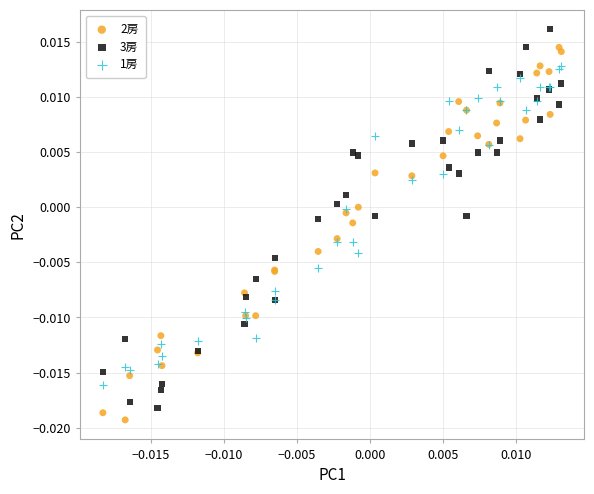

Which series reaches the maximum Y coordinate?

3房